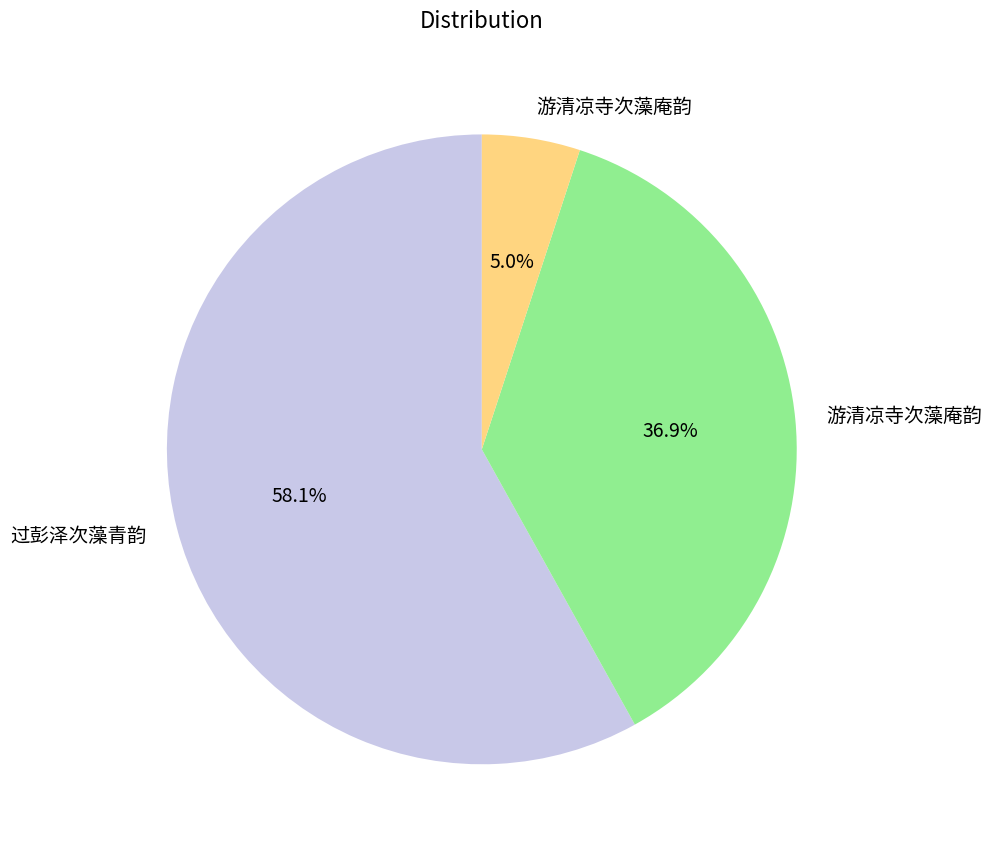

Is there a majority slice in this chart?

Yes